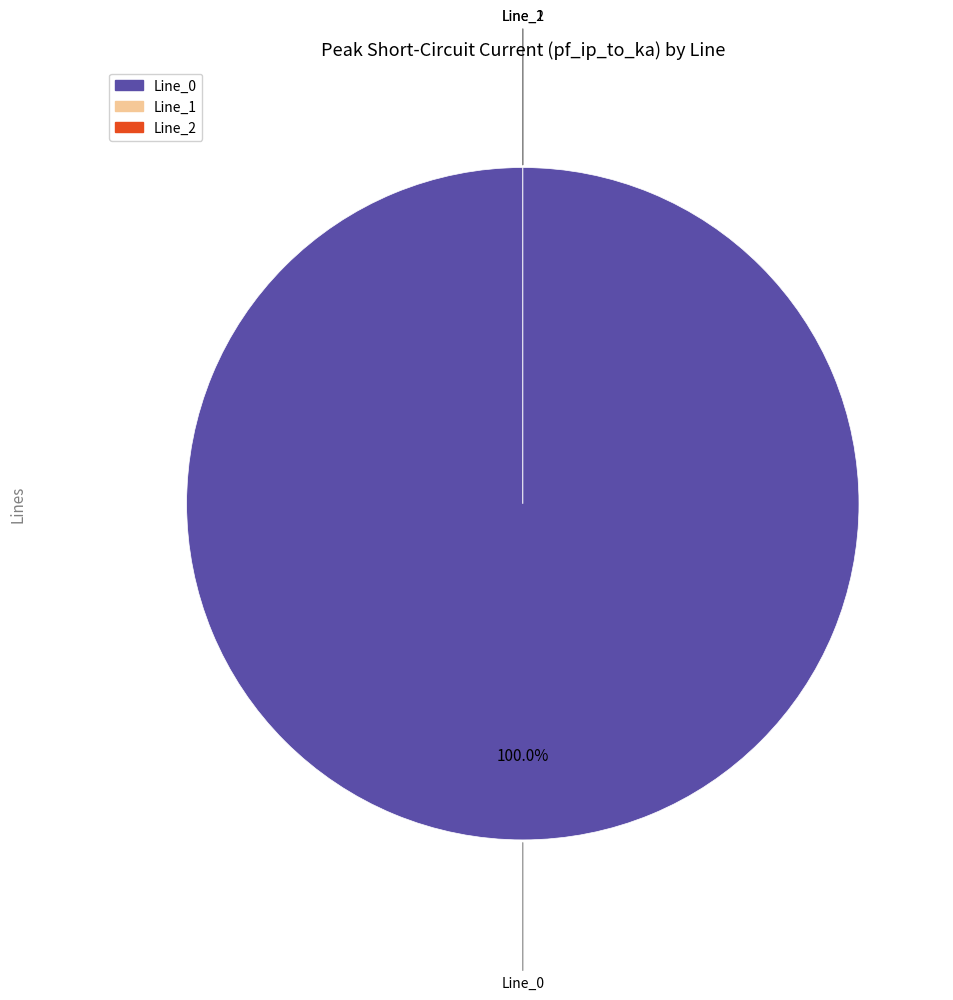

Count the number of slices in the pie.

3